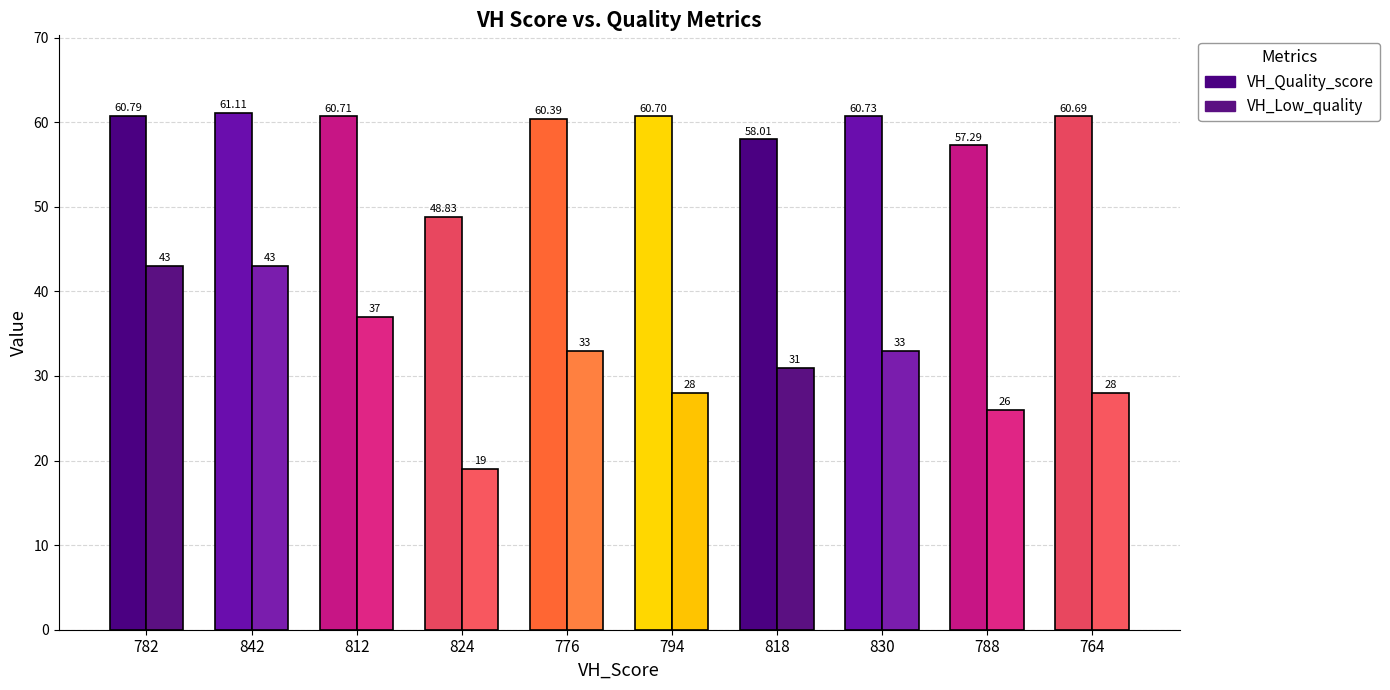

At 788, list the series in order from largest to smallest.

VH_Quality_score, VH_Low_quality